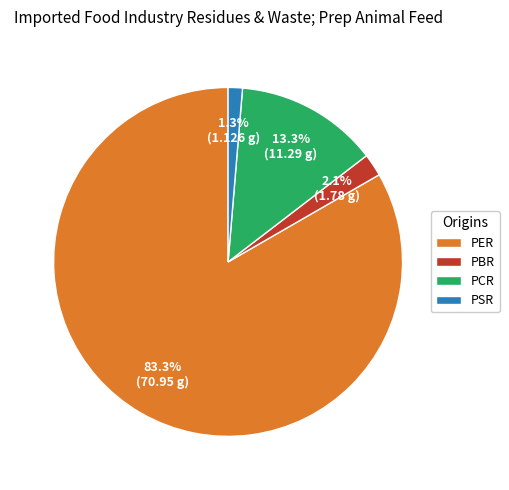

What percentage is the PBR slice, to the nearest percent?

2%